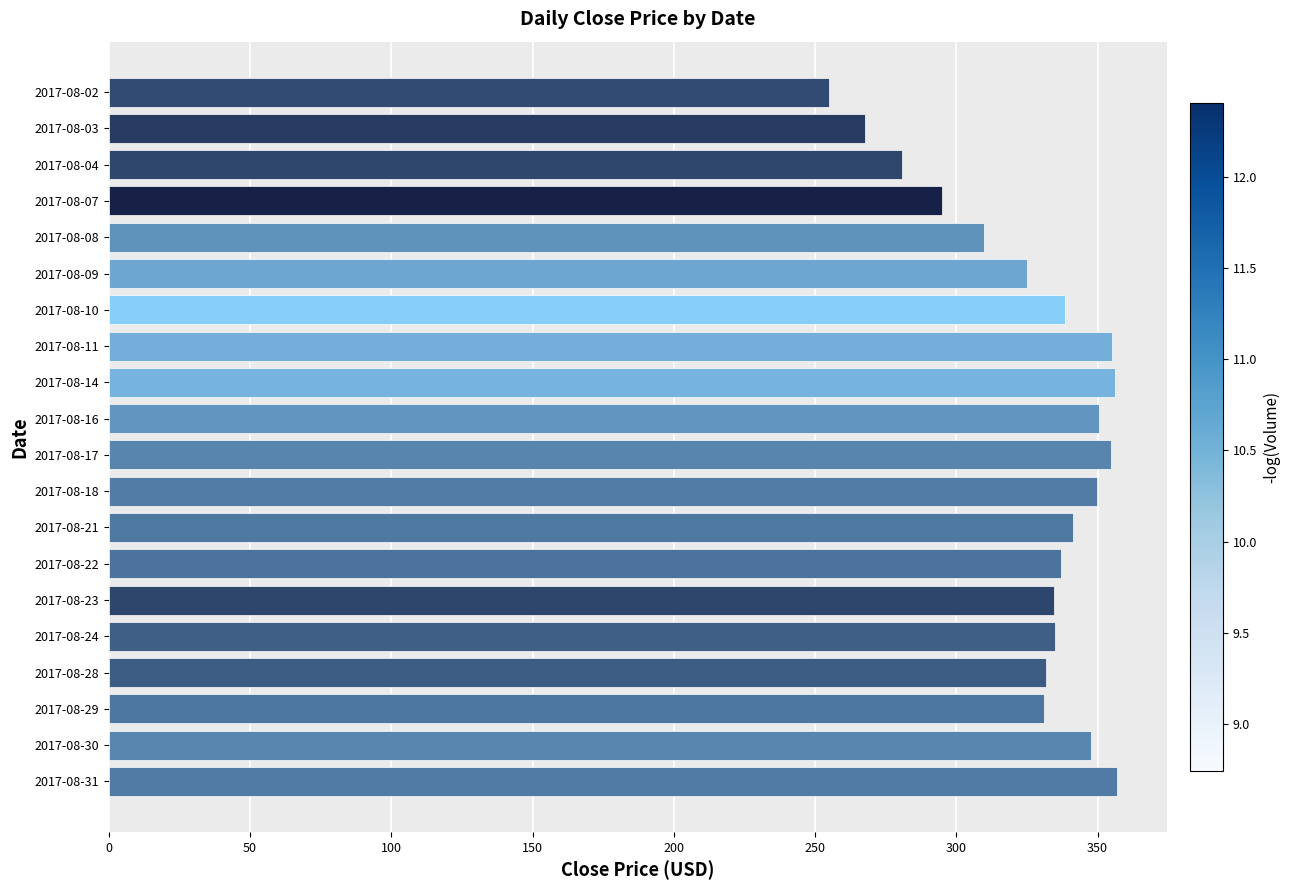

Is it true that the value at 2017-08-28 is 331.8?

True